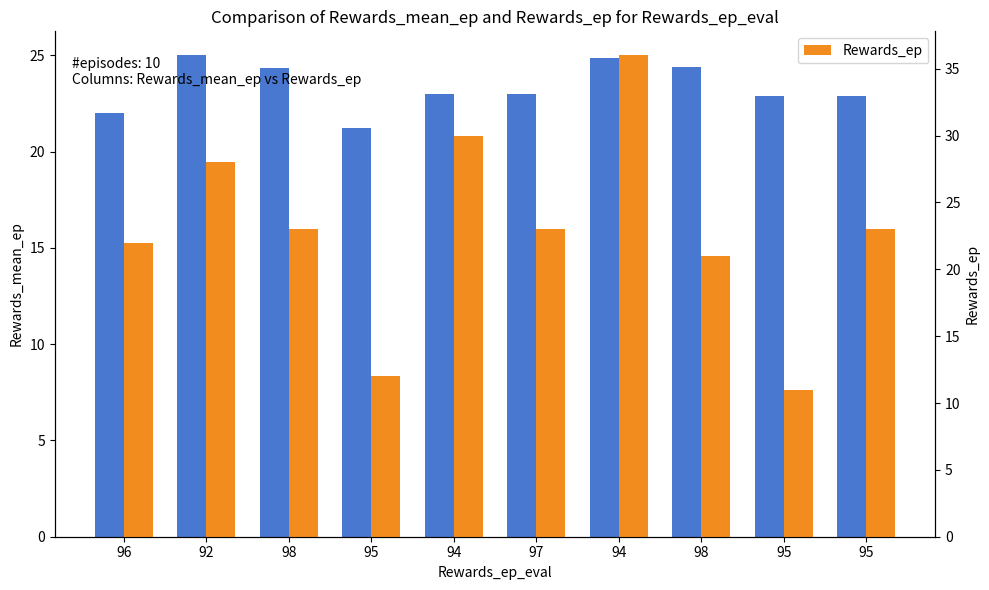

Reading right to left, what are all the values shown in this chart?

Rewards_mean_ep: 95=22.9	95=22.9	98=24.4	94=24.9	97=23.0	94=23.0	95=21.2	98=24.3	92=25.0	96=22.0
Rewards_ep: 95=23.0	95=11.0	98=21.0	94=36.0	97=23.0	94=30.0	95=12.0	98=23.0	92=28.0	96=22.0